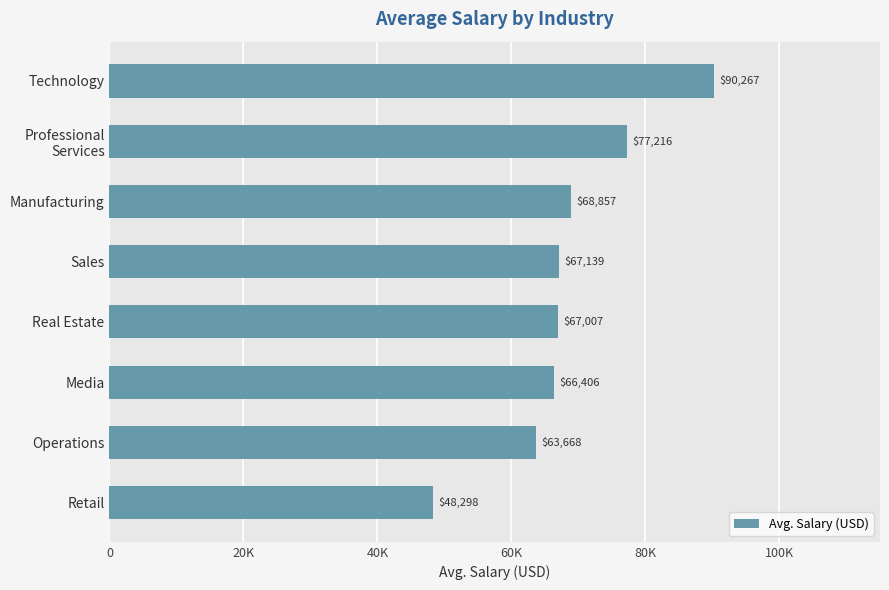

At which label is the value closest to 69282?

Manufacturing